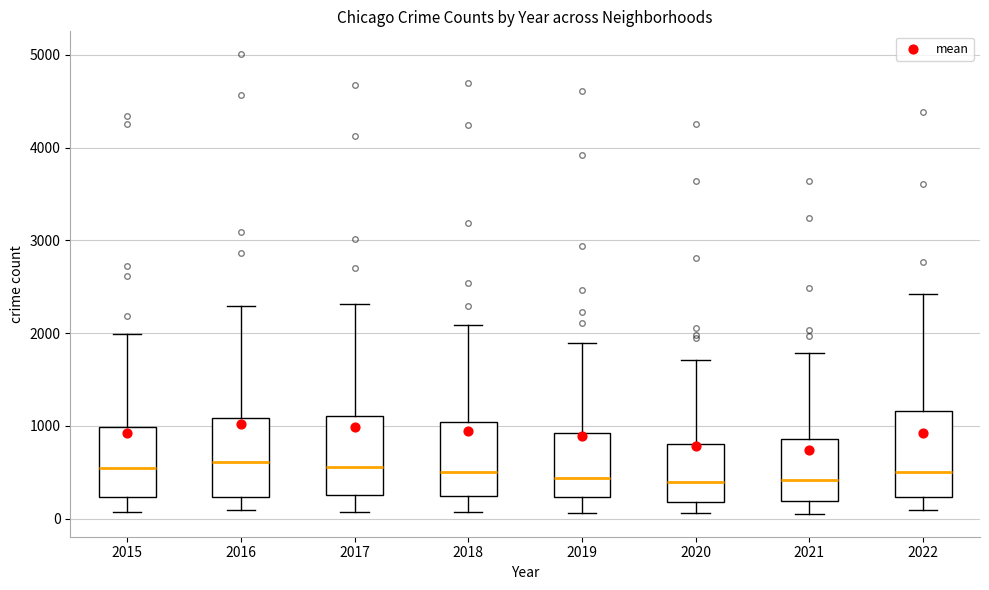

Reading left to right, read every box against the y-axis: the position of its median line, the range the box covers, and the ends of its whiskers. The values are not printed on the chart, so give them approximately, as read against the axis.

2015: median 600, box 200 to 1000, whiskers 100 to 2000
2016: median 600, box 200 to 1100, whiskers 100 to 2300
2017: median 600, box 300 to 1100, whiskers 100 to 2300
2018: median 500, box 200 to 1000, whiskers 100 to 2100
2019: median 400, box 200 to 900, whiskers 100 to 1900
2020: median 400, box 200 to 800, whiskers 100 to 1700
2021: median 400, box 200 to 900, whiskers 100 to 1800
2022: median 500, box 200 to 1200, whiskers 100 to 2400